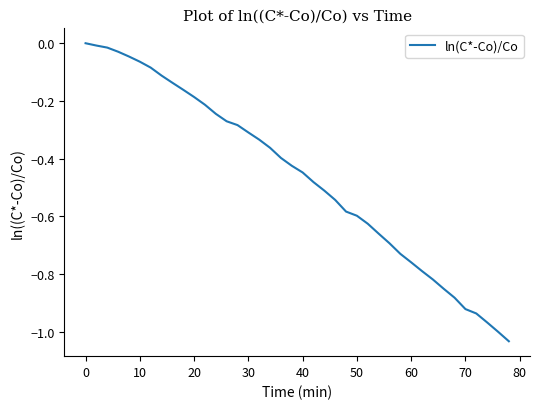

What is the difference between the maximum and minimum values?

1.0